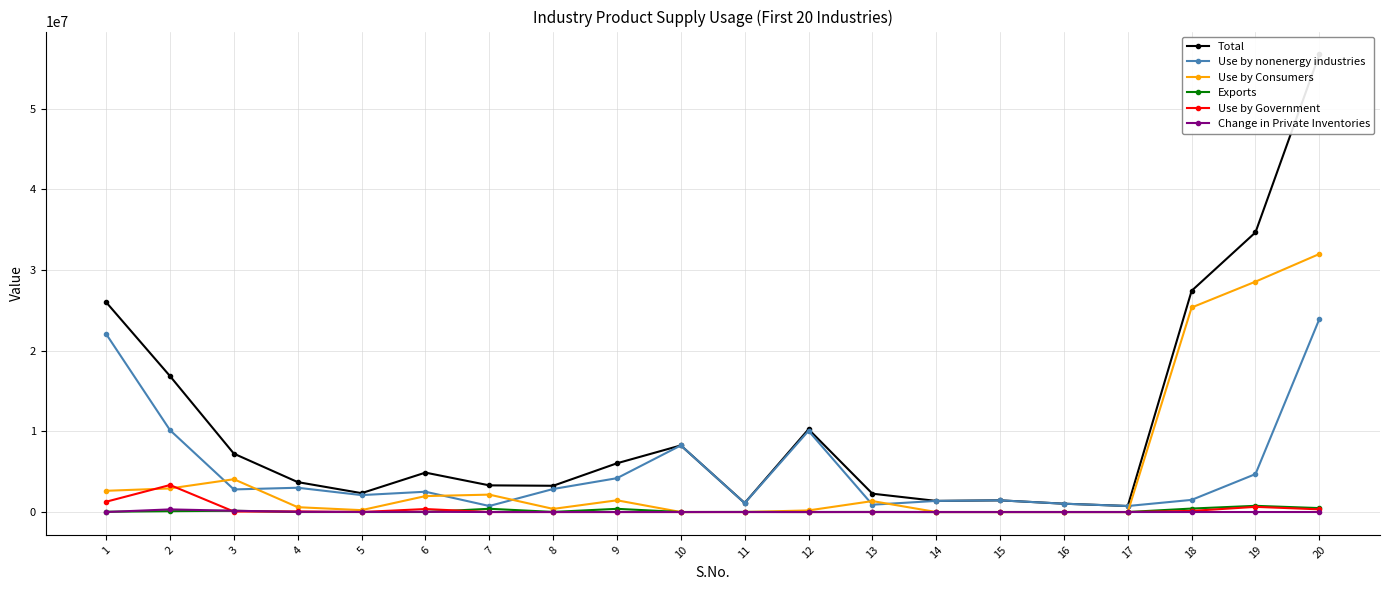

What is the difference between the maximum and minimum values in the Total series?

55990639